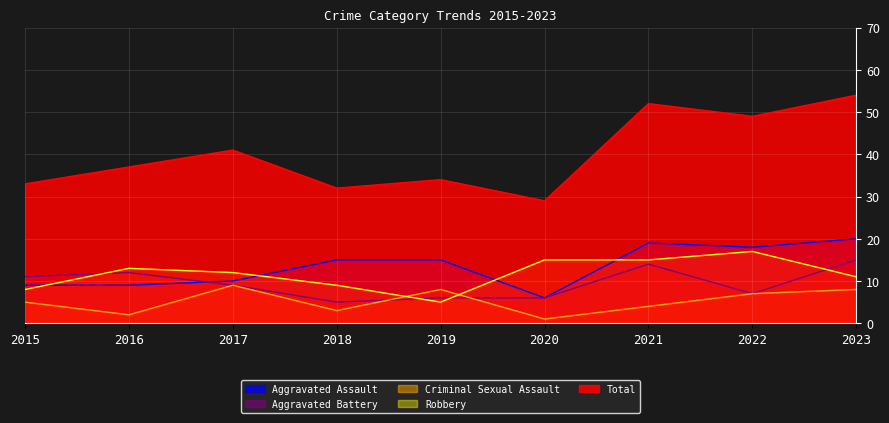

The value of Aggravated Battery at 2018 is 8. True or false?

False